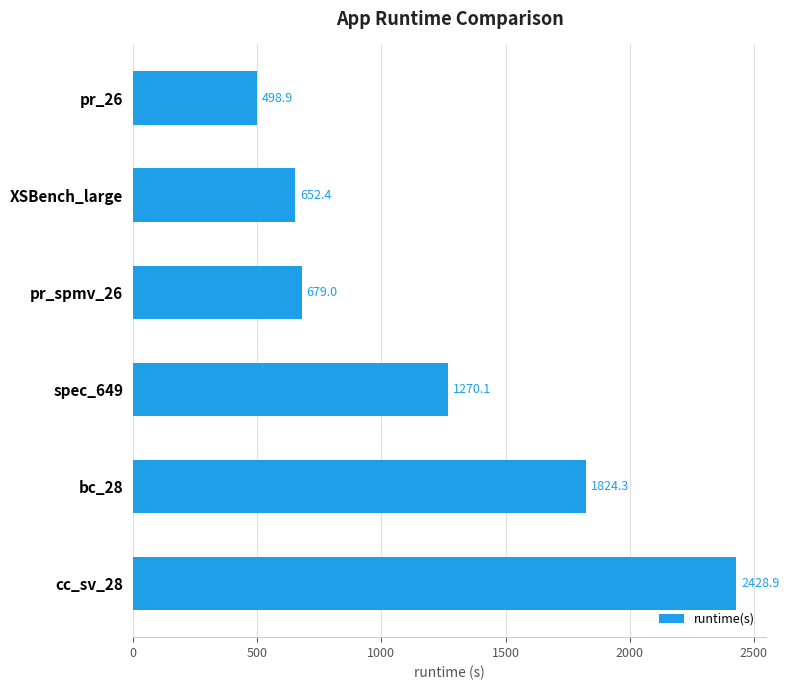

Reading bottom to top, transcribe all the data shown in this chart.

cc_sv_28=2428.9	bc_28=1824.3	spec_649=1270.1	pr_spmv_26=679.0	XSBench_large=652.4	pr_26=498.9